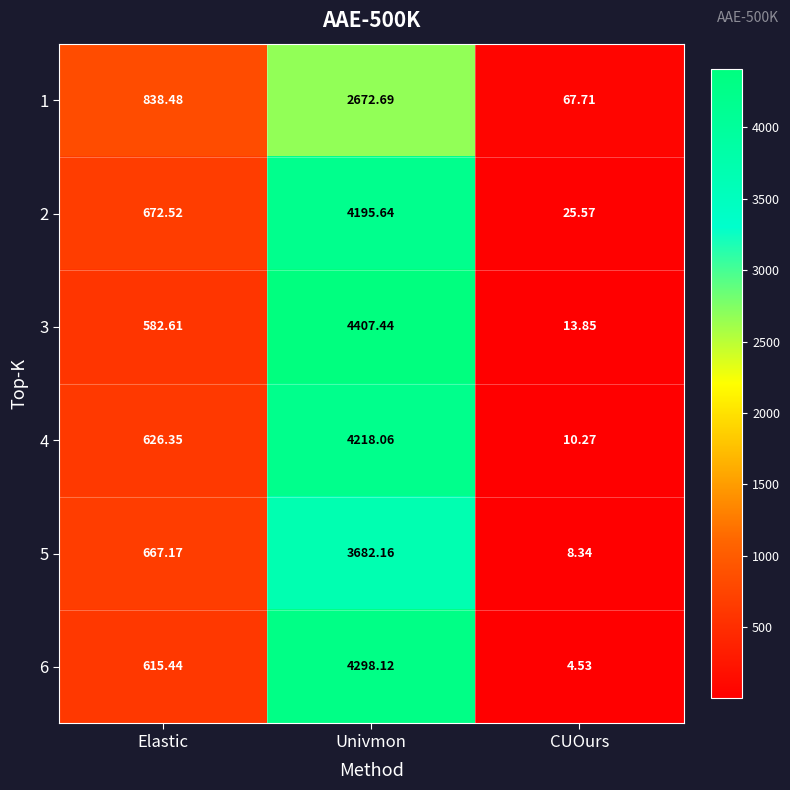

List the labels in order of 3 value, smallest first.

CUOurs, Elastic, Univmon